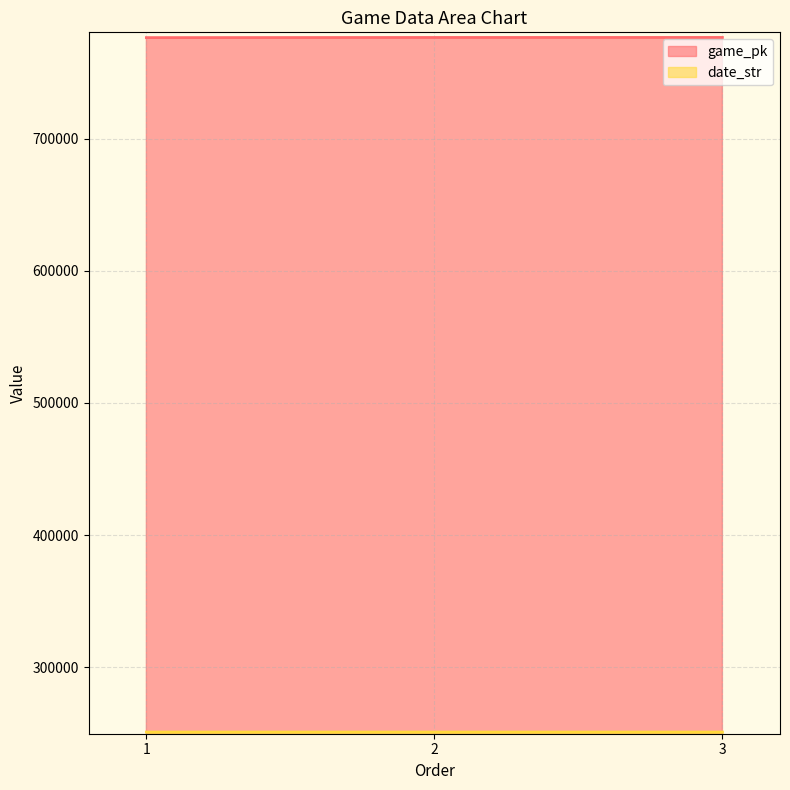

At which category is the sum across all series the highest?

3